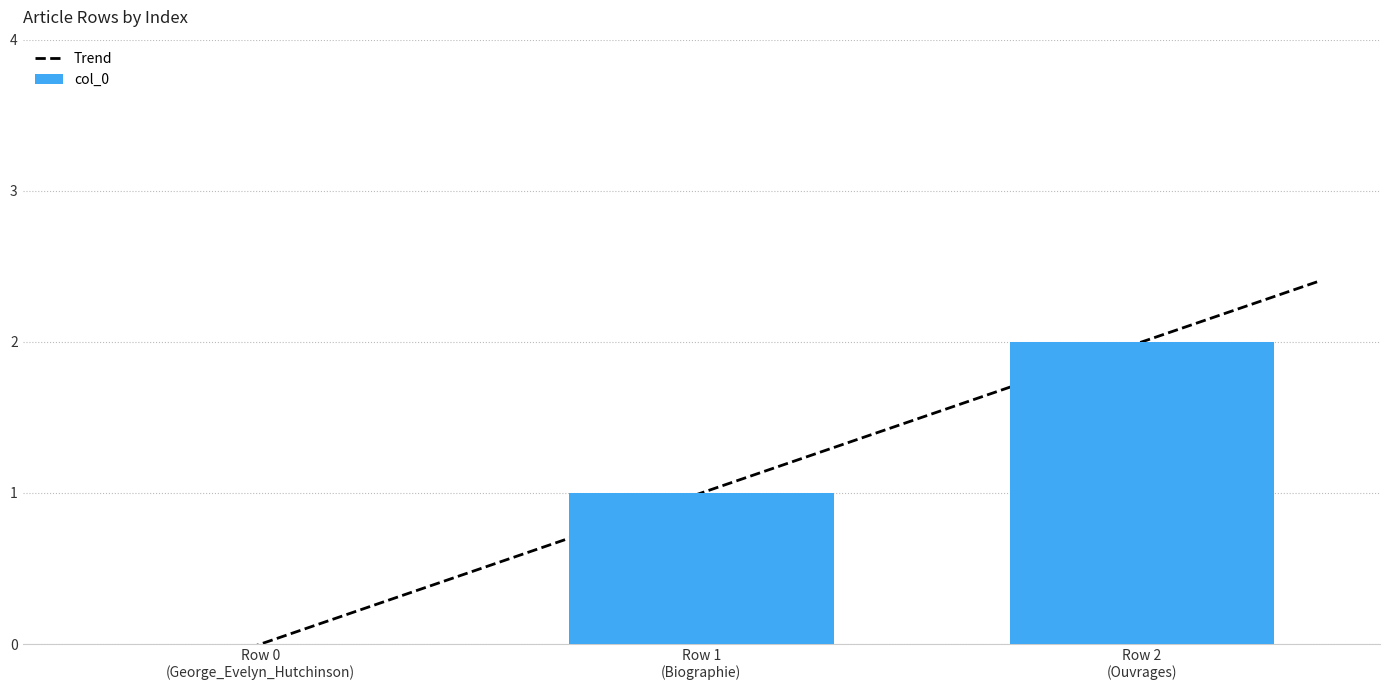

Are the bars horizontal?

No